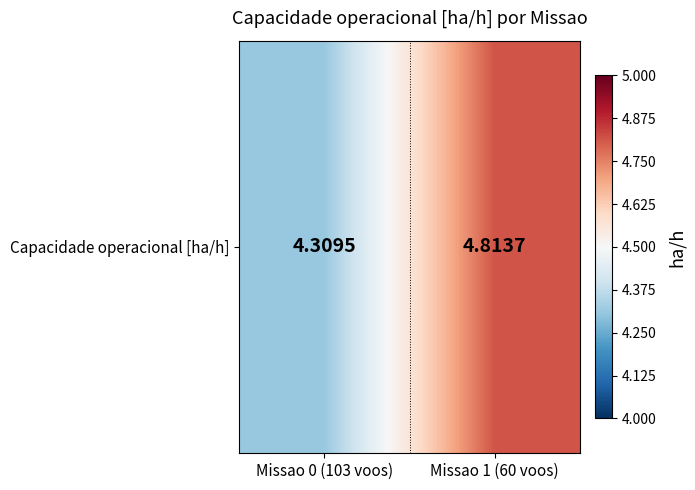

List the labels in order of value, largest first.

Missao 1 (60 voos), Missao 0 (103 voos)